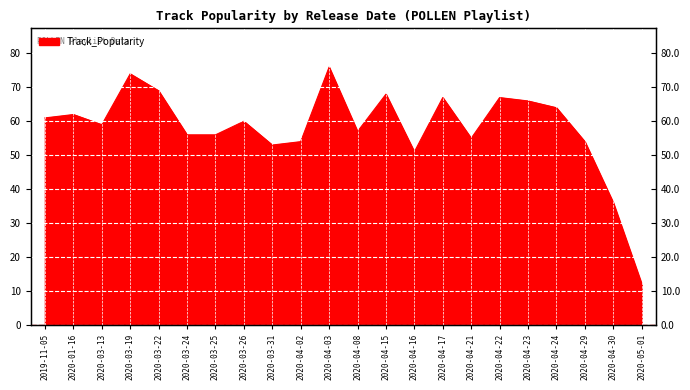

What is the average value?

58